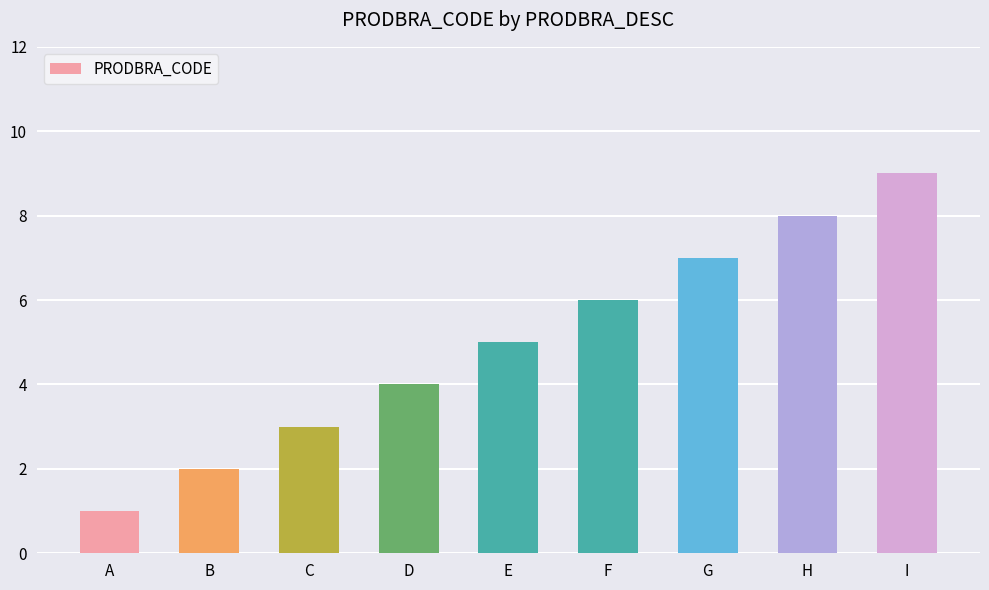

At which category does the chart reach its peak across all series?

I